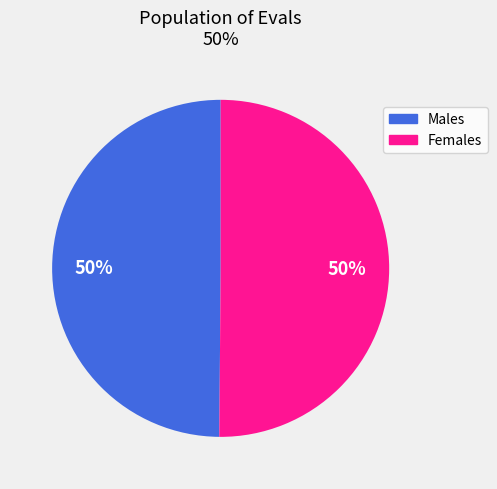

To the nearest percent, what is the average slice percentage?

50%